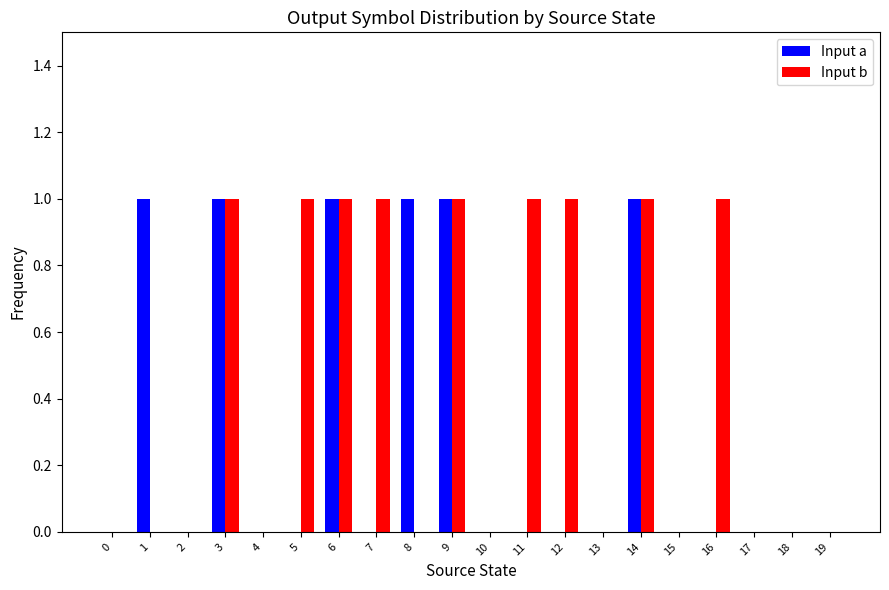

Reading left to right, transcribe all the data shown in this chart.

Input a: 0=0	1=1	2=0	3=1	4=0	5=0	6=1	7=0	8=1	9=1	10=0	11=0	12=0	13=0	14=1	15=0	16=0	17=0	18=0	19=0
Input b: 0=0	1=0	2=0	3=1	4=0	5=1	6=1	7=1	8=0	9=1	10=0	11=1	12=1	13=0	14=1	15=0	16=1	17=0	18=0	19=0